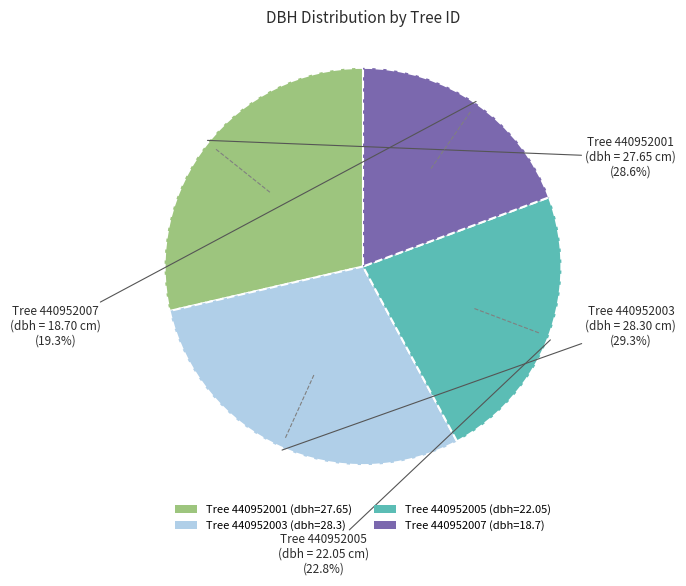

Approximately how many times larger is the value at Tree 440952003 (dbh=28.3) compared to Tree 440952007 (dbh=18.7)?

1.5